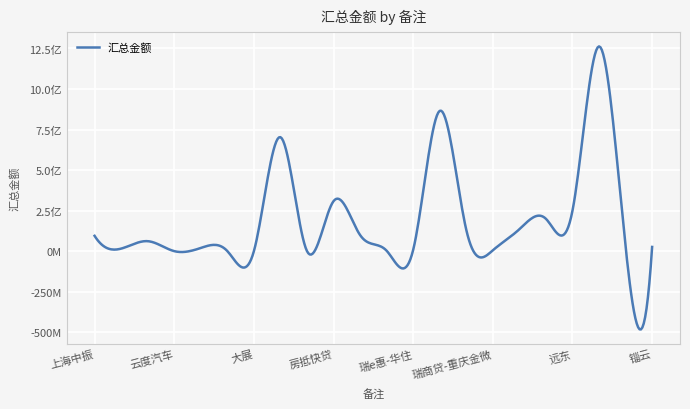

How many points are higher than both their immediate neighbors (excluding endpoints)?

6